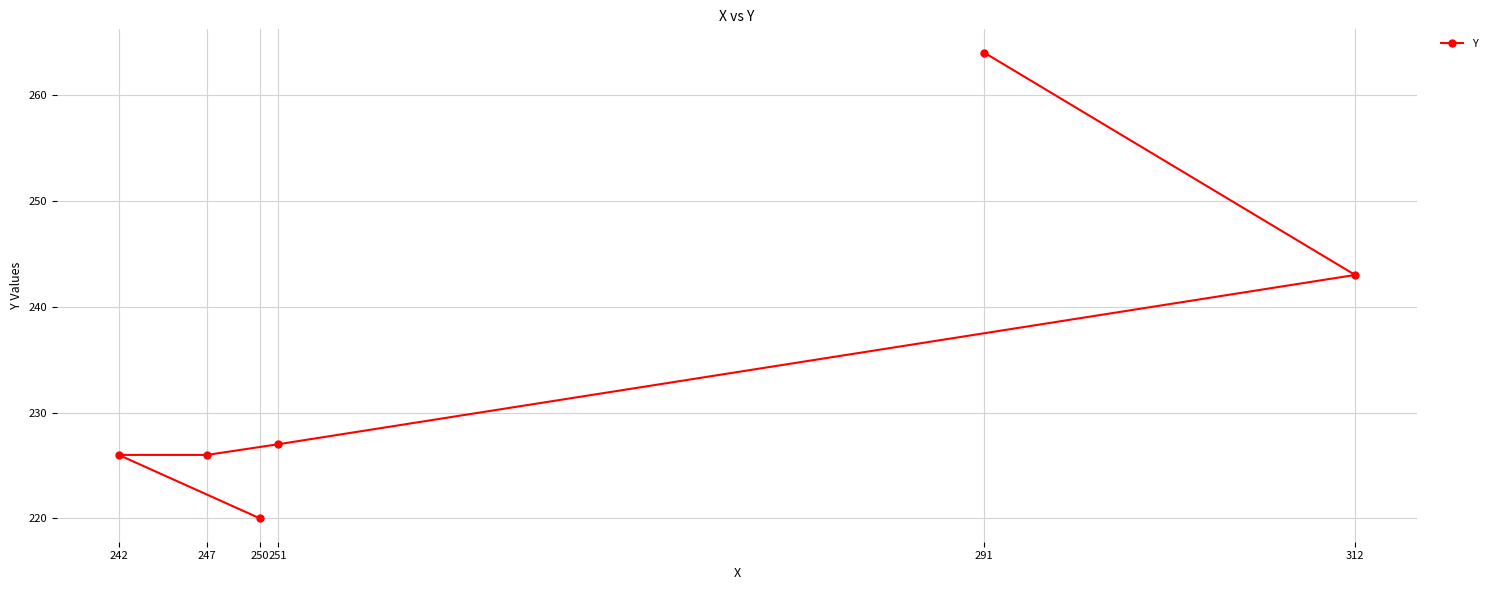

Read the value at 291, to the nearest 5.

265